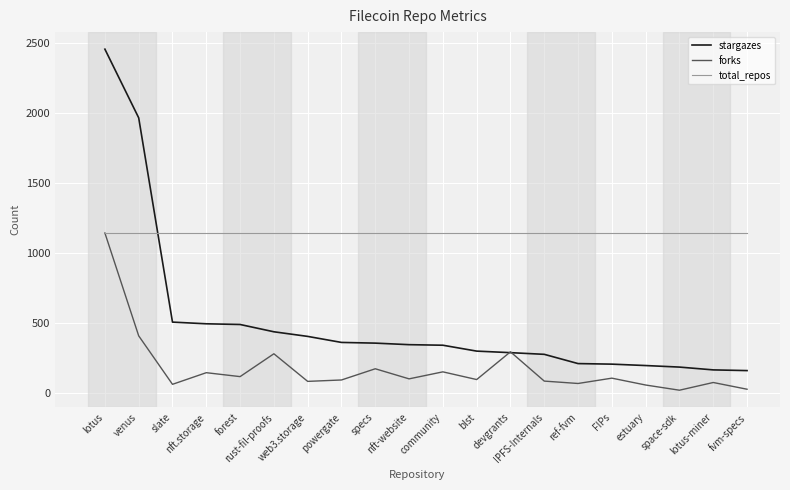

Is this an area chart (filled region under the line)?

No